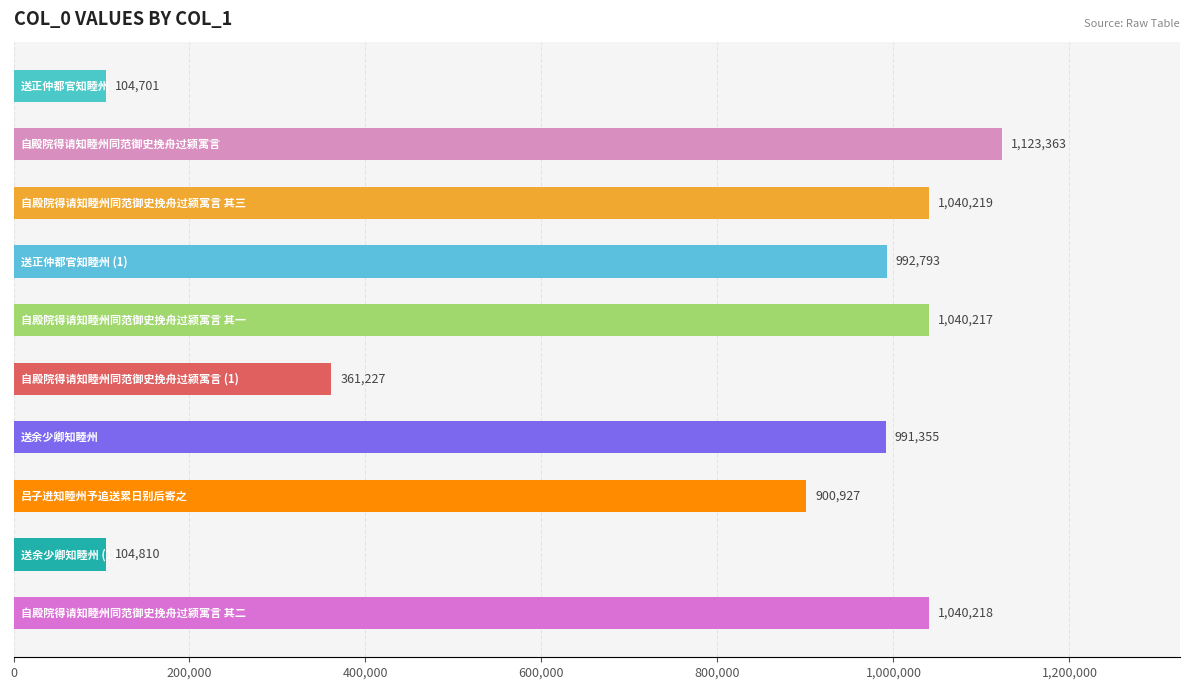

What is the greatest value displayed?

1123363